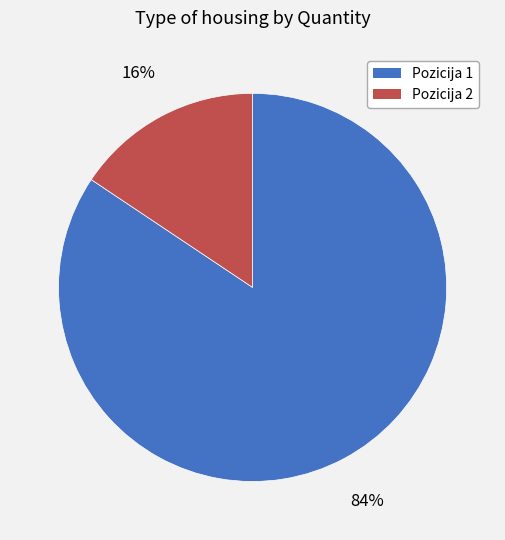

Count the number of slices in the pie.

2